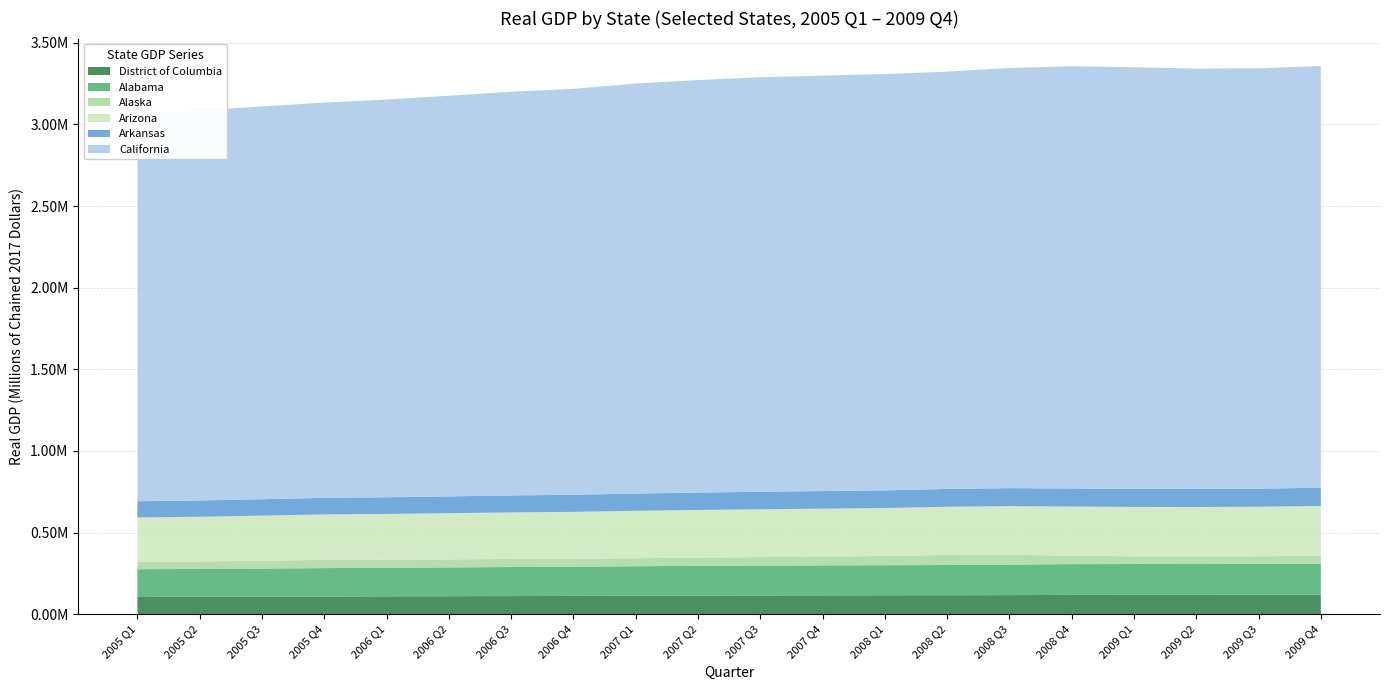

Reading left to right, extract all data points from this chart.

District of Columbia: 2005 Q1=105730.0	2005 Q2=106768.0	2005 Q3=107573.5	2005 Q4=108415.3	2006 Q1=109547.7	2006 Q2=110427.9	2006 Q3=111159.8	2006 Q4=112213.7	2007 Q1=113388.8	2007 Q2=114106.1	2007 Q3=115114.8	2007 Q4=115593.6	2008 Q1=116181.5	2008 Q2=116391.2	2008 Q3=116992.0	2008 Q4=118321.0	2009 Q1=118664.4	2009 Q2=118901.7	2009 Q3=119123.3	2009 Q4=119618.7
Alabama: 2005 Q1=169933.8	2005 Q2=170599.5	2005 Q3=172270.1	2005 Q4=173937.5	2006 Q1=175106.7	2006 Q2=176387.8	2006 Q3=177879.2	2006 Q4=178799.3	2007 Q1=180721.4	2007 Q2=182038.7	2007 Q3=182948.1	2007 Q4=183392.4	2008 Q1=183985.0	2008 Q2=185048.9	2008 Q3=186853.1	2008 Q4=188545.6	2009 Q1=188821.7	2009 Q2=188399.9	2009 Q3=188602.8	2009 Q4=189474.2
Alaska: 2005 Q1=44707.3	2005 Q2=45768.8	2005 Q3=48071.2	2005 Q4=50486.2	2006 Q1=48894.6	2006 Q2=49234.8	2006 Q3=49398.3	2006 Q4=48617.5	2007 Q1=49034.2	2007 Q2=50572.7	2007 Q3=51565.8	2007 Q4=54019.3	2008 Q1=56747.3	2008 Q2=61813.7	2008 Q3=60856.1	2008 Q4=51714.0	2009 Q1=47248.3	2009 Q2=46547.6	2009 Q3=47161.1	2009 Q4=49278.0
Arizona: 2005 Q1=272572.0	2005 Q2=273878.3	2005 Q3=276026.7	2005 Q4=278454.0	2006 Q1=280704.4	2006 Q2=282769.0	2006 Q3=285183.8	2006 Q4=287365.5	2007 Q1=290215.0	2007 Q2=291603.9	2007 Q3=293021.6	2007 Q4=293643.3	2008 Q1=293518.5	2008 Q2=294864.8	2008 Q3=297280.6	2008 Q4=300887.6	2009 Q1=302473.7	2009 Q2=302869.8	2009 Q3=303495.5	2009 Q4=304811.9
Arkansas: 2005 Q1=99531.4	2005 Q2=99815.4	2005 Q3=100605.0	2005 Q4=101404.4	2006 Q1=102172.5	2006 Q2=102932.6	2006 Q3=104011.2	2006 Q4=104627.3	2007 Q1=105973.4	2007 Q2=106802.0	2007 Q3=107449.6	2007 Q4=107840.3	2008 Q1=108239.6	2008 Q2=109169.9	2008 Q3=110358.3	2008 Q4=110730.8	2009 Q1=110732.2	2009 Q2=110623.3	2009 Q3=110830.8	2009 Q4=111581.0
California: 2005 Q1=2377837.8	2005 Q2=2388713.6	2005 Q3=2405929.3	2005 Q4=2420923.2	2006 Q1=2436085.9	2006 Q2=2454063.0	2006 Q3=2472670.1	2006 Q4=2486343.9	2007 Q1=2511527.4	2007 Q2=2526499.3	2007 Q3=2539000.2	2007 Q4=2544394.5	2008 Q1=2550300.0	2008 Q2=2555944.2	2008 Q3=2573490.1	2008 Q4=2586236.8	2009 Q1=2582492.0	2009 Q2=2574718.0	2009 Q3=2574342.2	2009 Q4=2583315.6